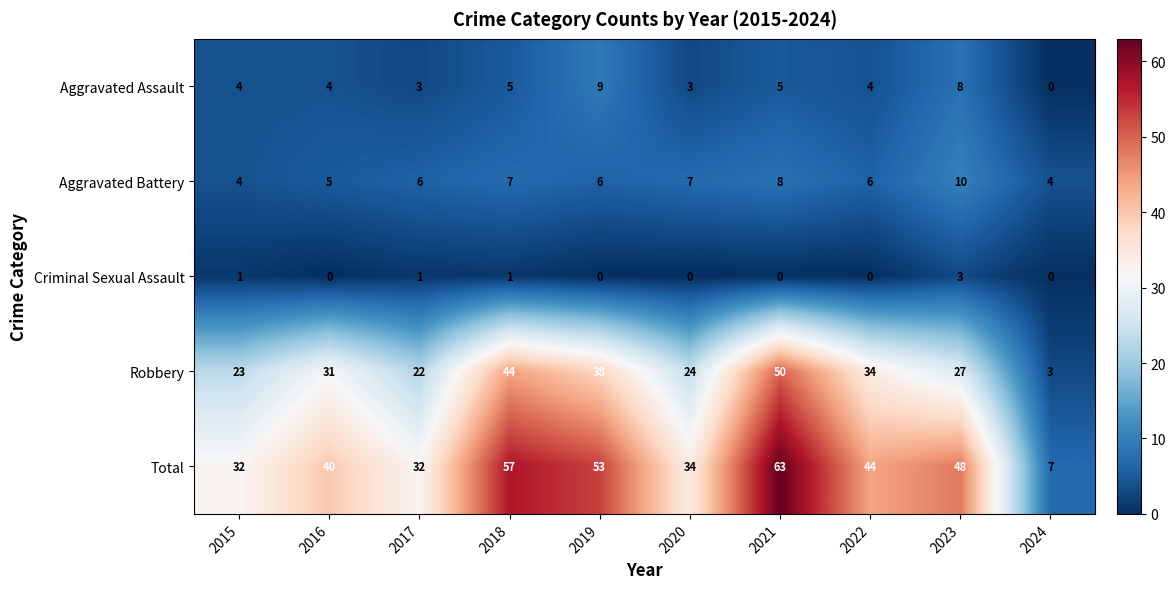

Which series changed the most between 2022 and 2023?

Robbery